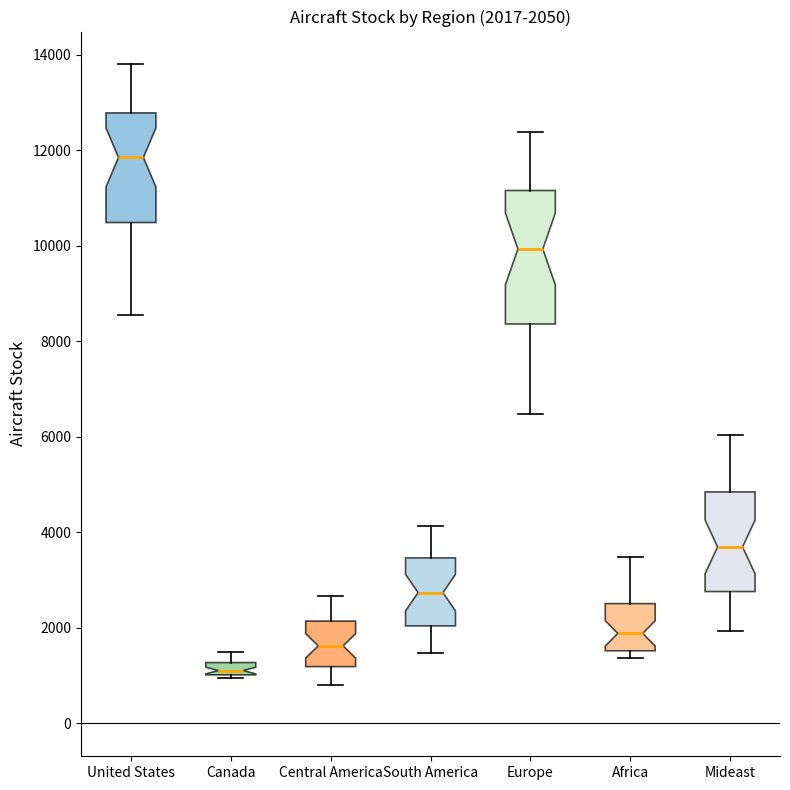

Which box's median line is the lowest?

Canada